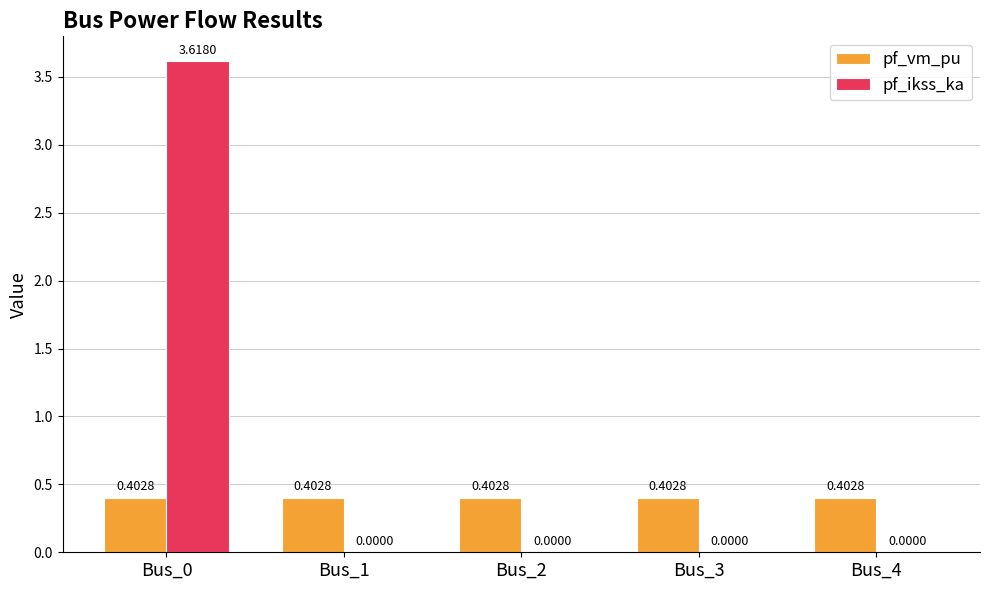

What is the sum of all pf_ikss_ka values?

3.6